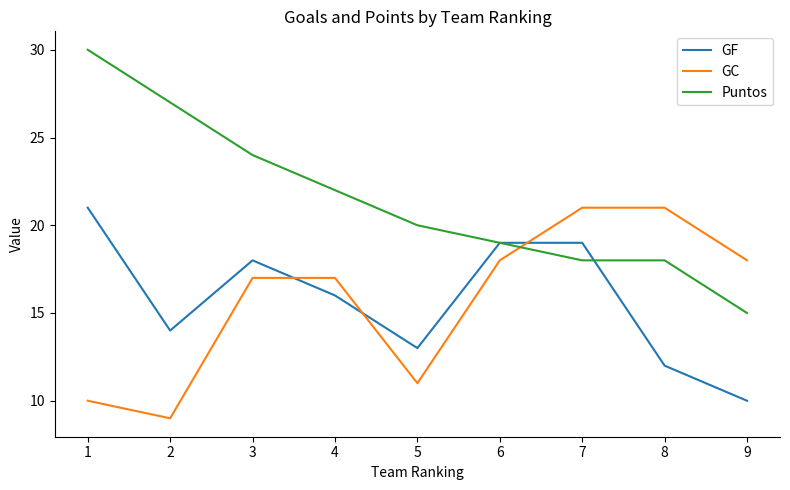

Which series has the largest range (max minus min)?

Puntos